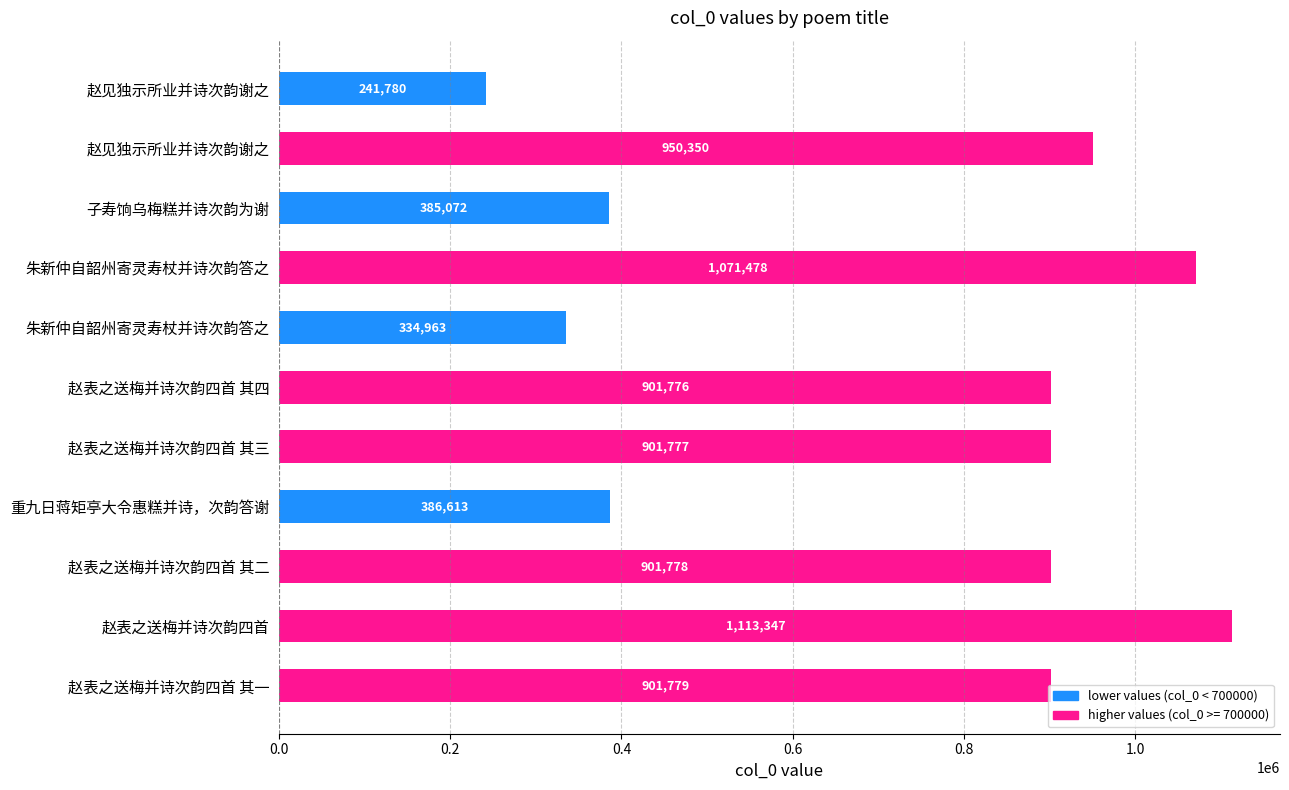

Are the bars horizontal?

Yes